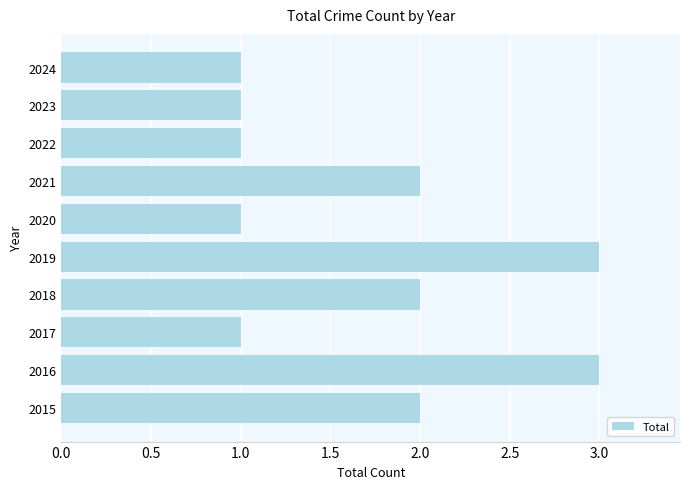

True or false: the data shows 2 at 2015.

True